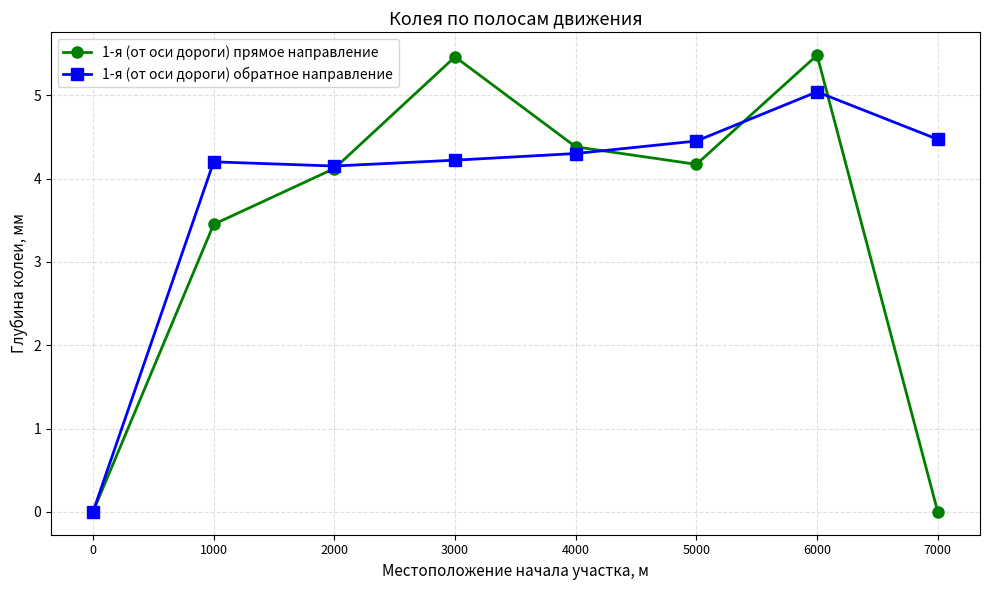

How many distinct data groups are displayed?

2